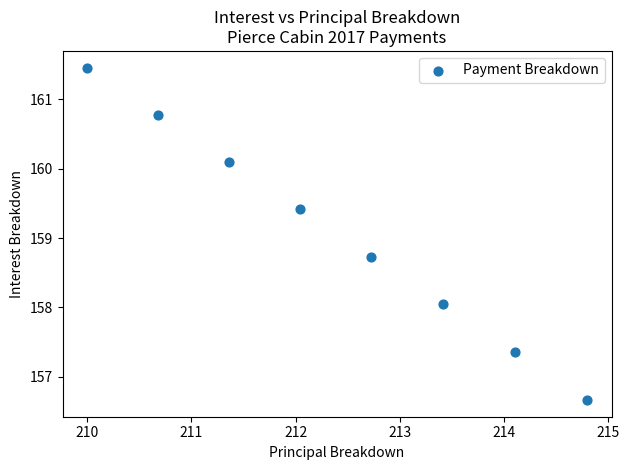

What is the range of Y values (max minus min)?

4.8